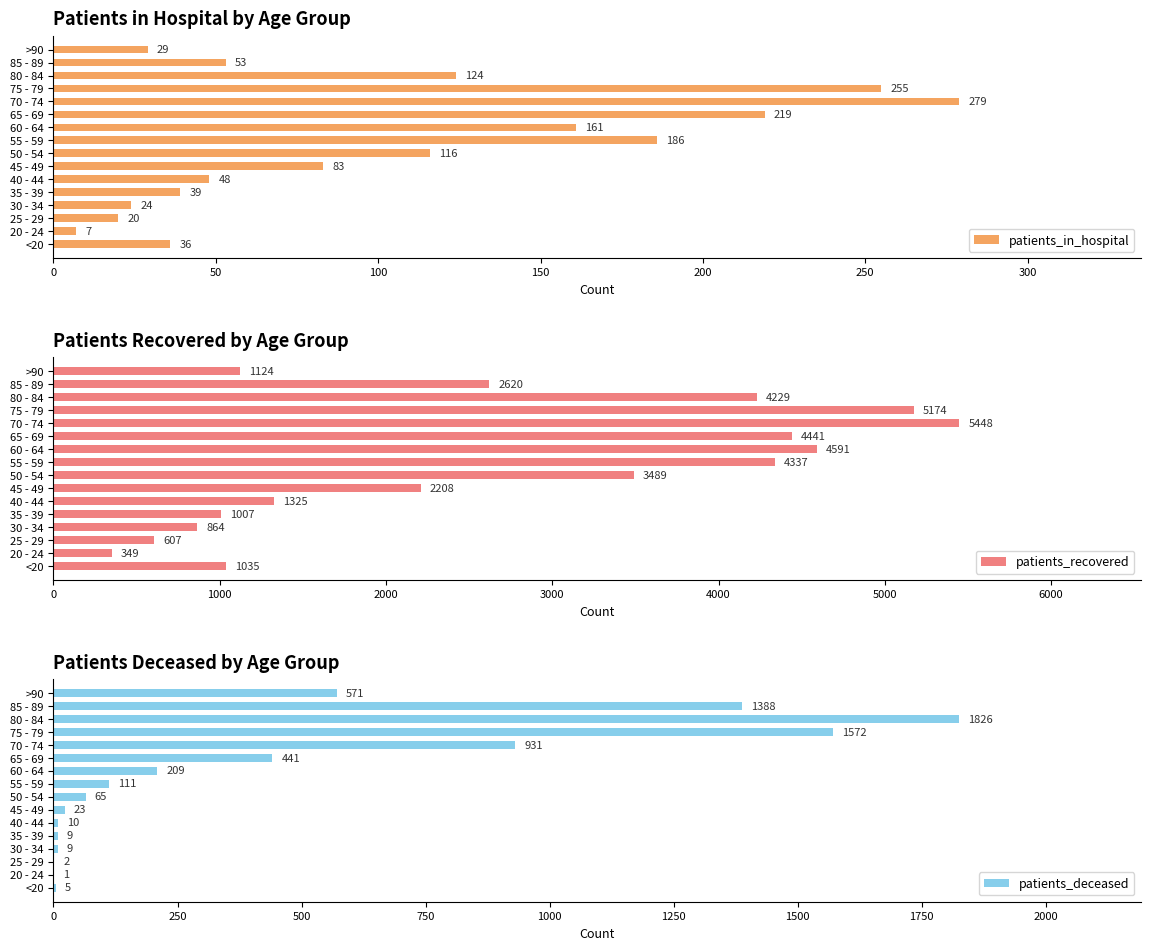

How many bars are there in total?

48